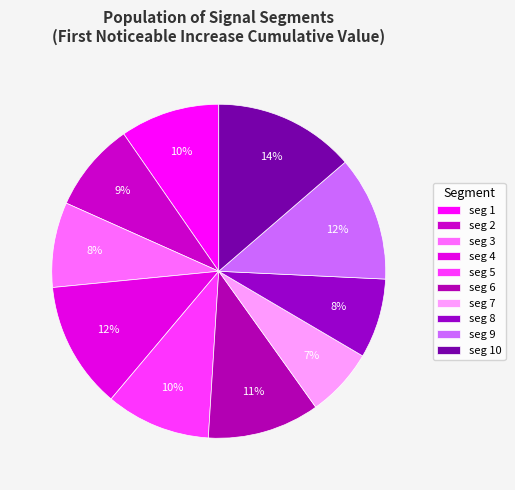

Is there a majority slice in this chart?

No